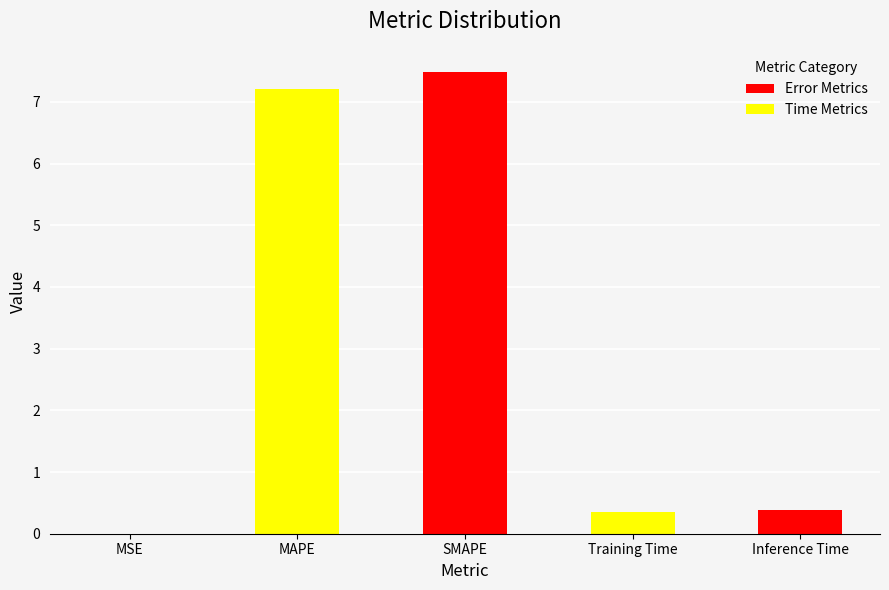

Which has a higher value, MSE or SMAPE?

SMAPE